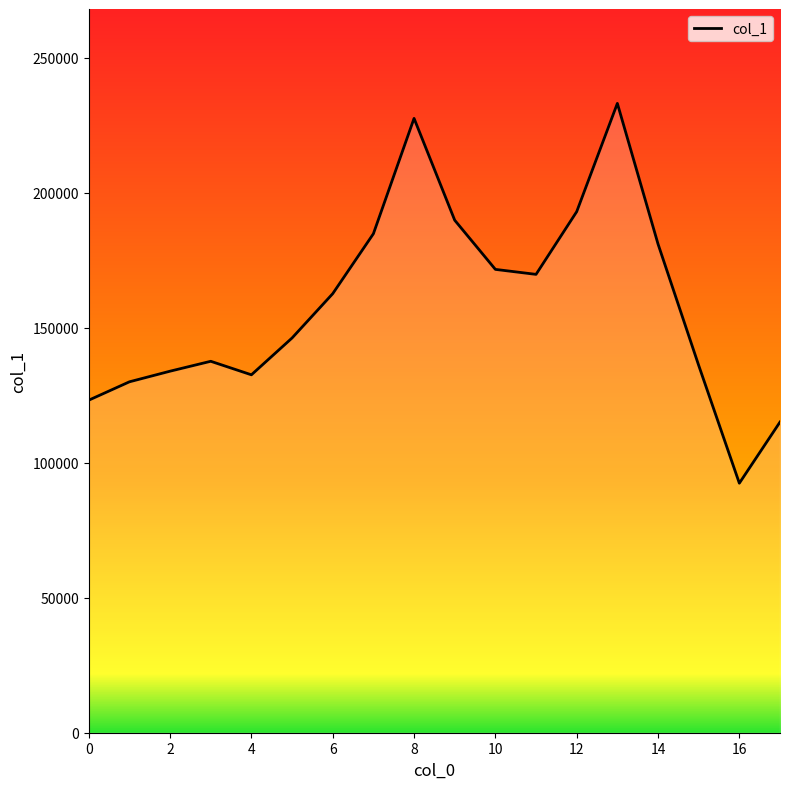

What is the greatest value displayed?

233155